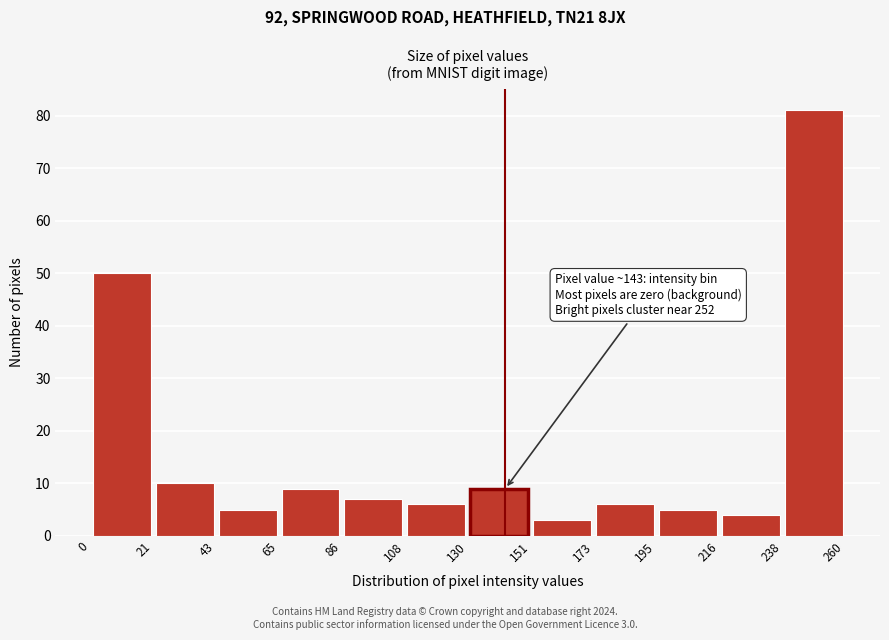

Which range on the x-axis has the tallest bar?

238 to 260